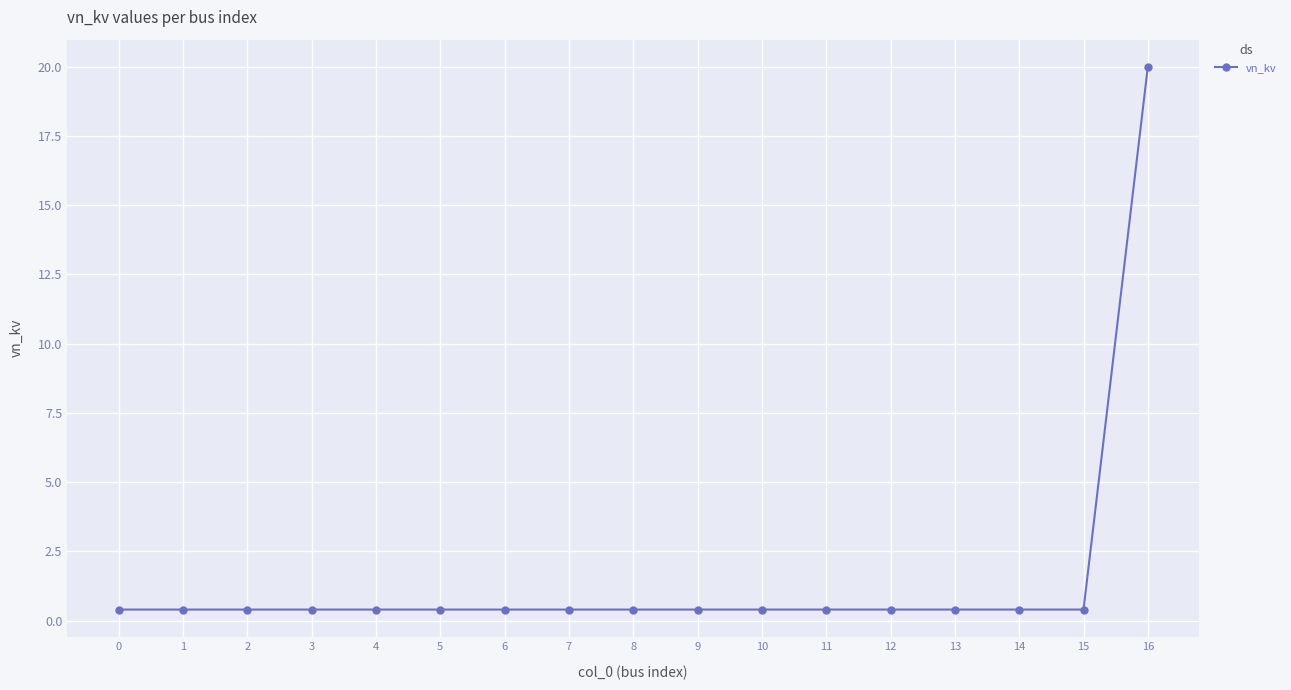

Reading left to right, list all the values displayed in this chart.

0=0.4	1=0.4	2=0.4	3=0.4	4=0.4	5=0.4	6=0.4	7=0.4	8=0.4	9=0.4	10=0.4	11=0.4	12=0.4	13=0.4	14=0.4	15=0.4	16=20.0